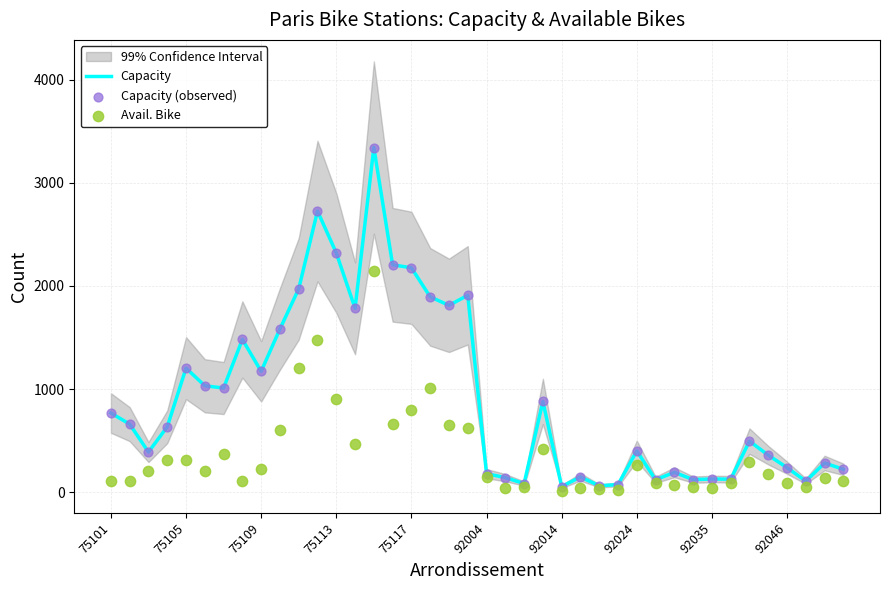

Which series contains the lowest Y value?

Avail. Bike